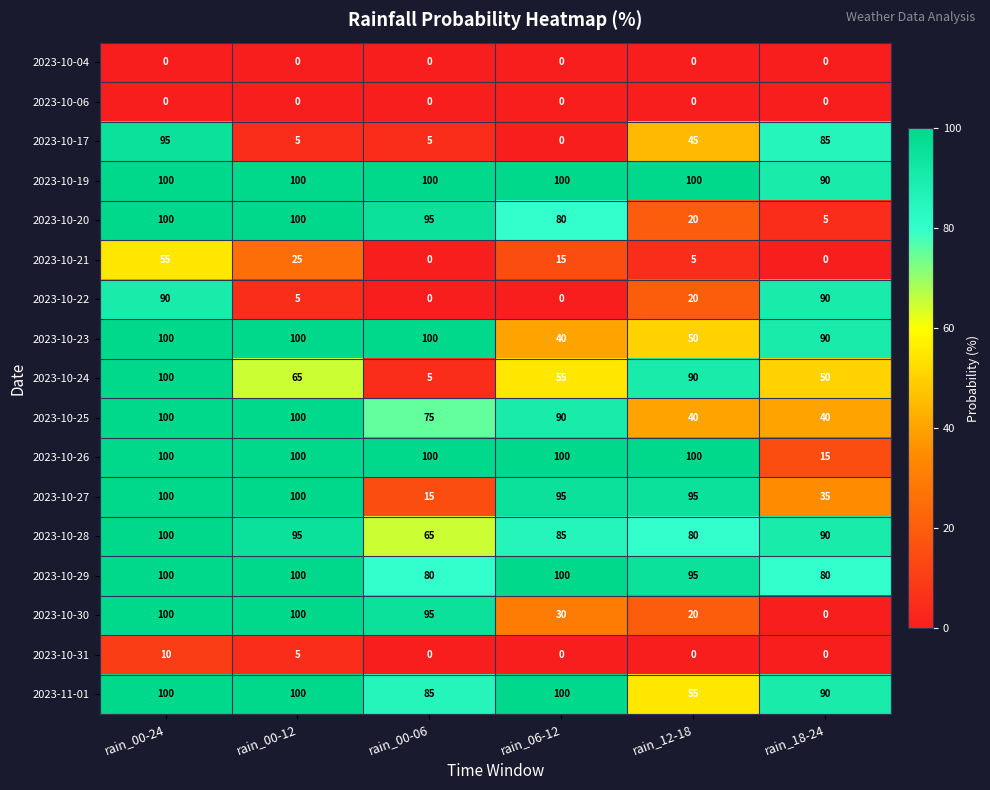

Between rain_00-12 and rain_00-06, which series saw the biggest shift?

2023-10-27